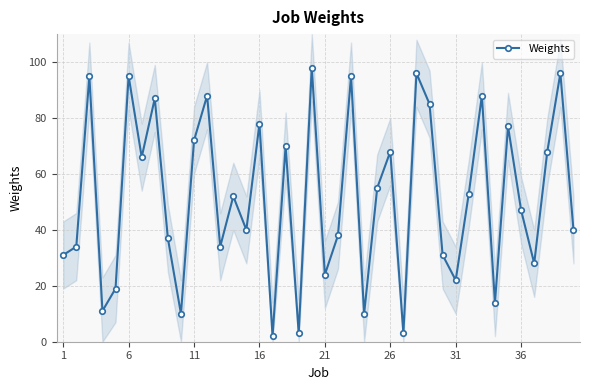

The value of Weights at 31 is 22. True or false?

True